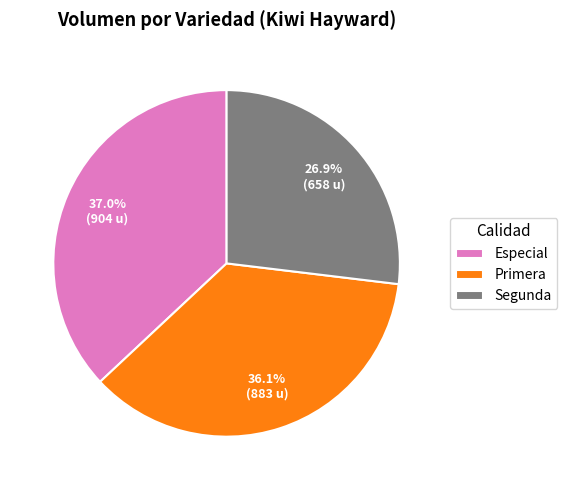

To the nearest percent, what portion does Primera represent?

36%